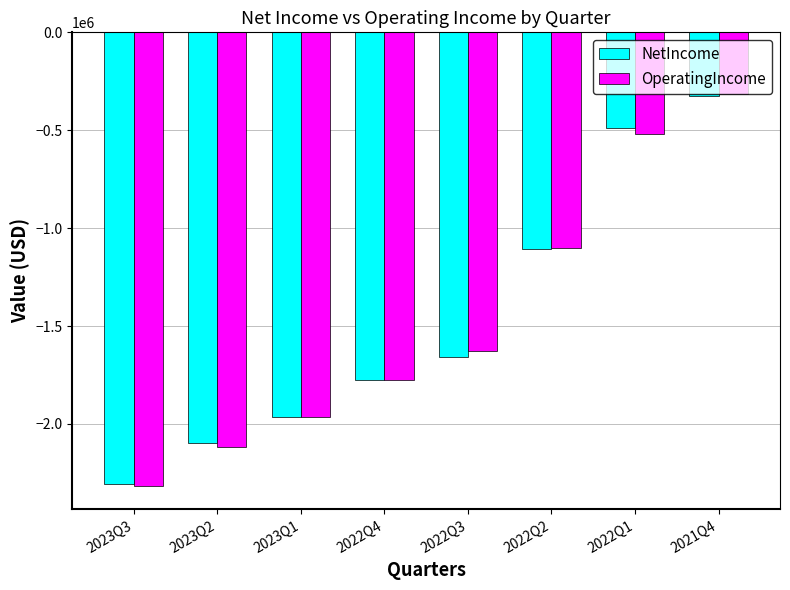

List the labels in order of NetIncome value, smallest first.

2023Q3, 2023Q2, 2023Q1, 2022Q4, 2022Q3, 2022Q2, 2022Q1, 2021Q4